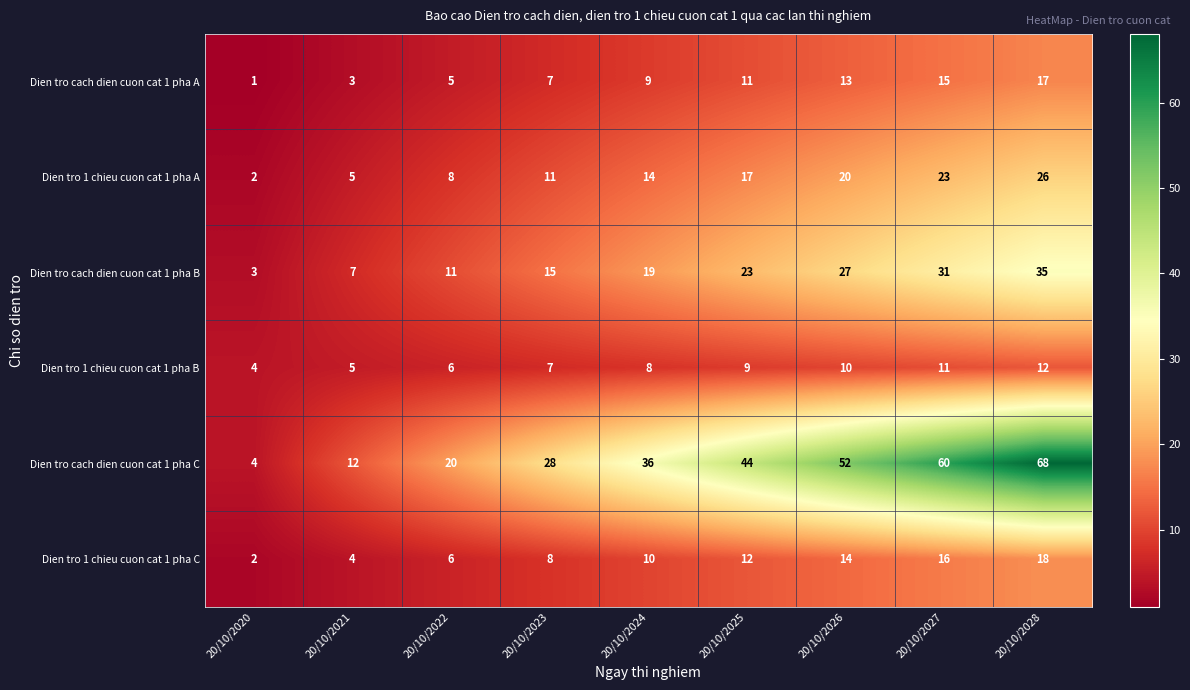

Which label corresponds to the largest value in the chart?

20/10/2028